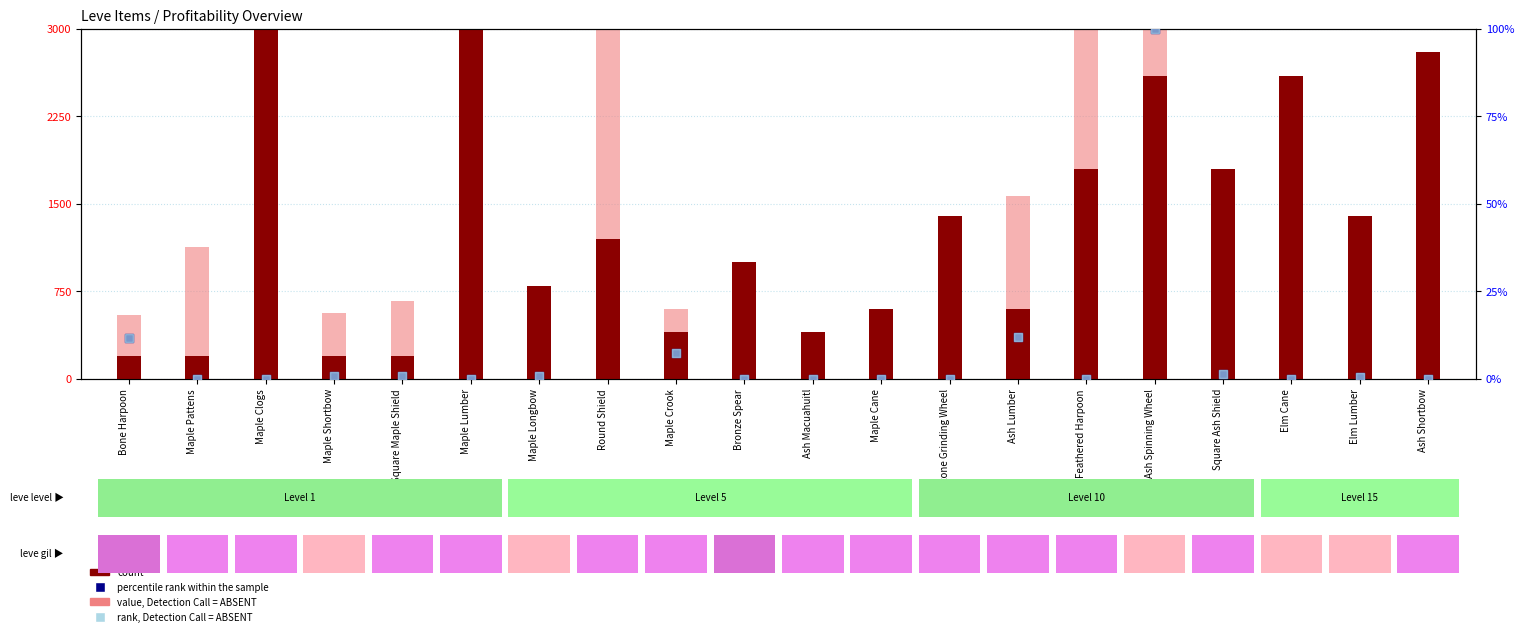

Which series has the widest spread of Y values?

count